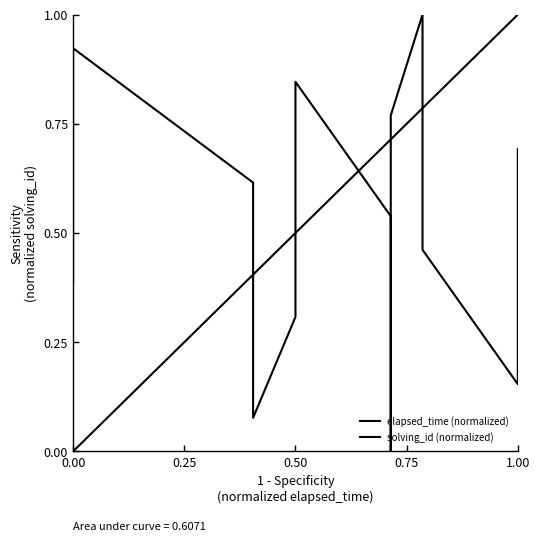

What is the value of the solving_id (normalized) point at the 11th from the left?

0.8